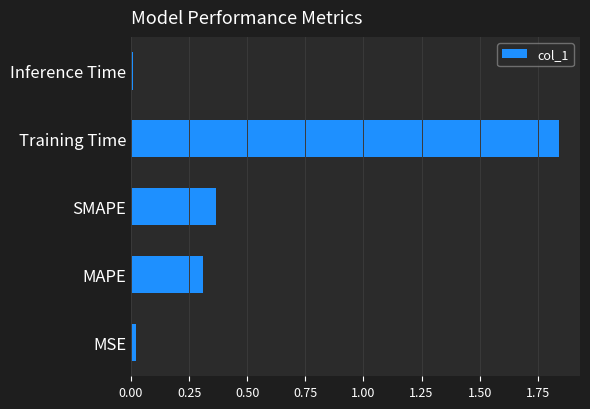

What is the average value?

0.5